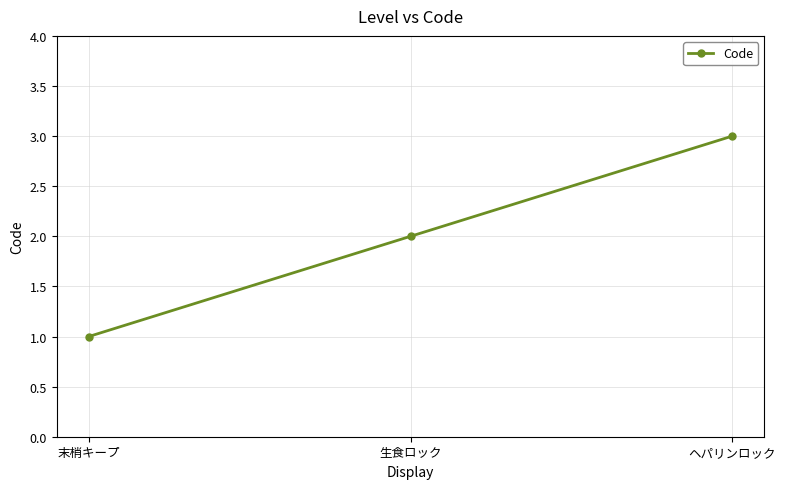

What is the label of the 1st point from the right?

ヘパリンロック